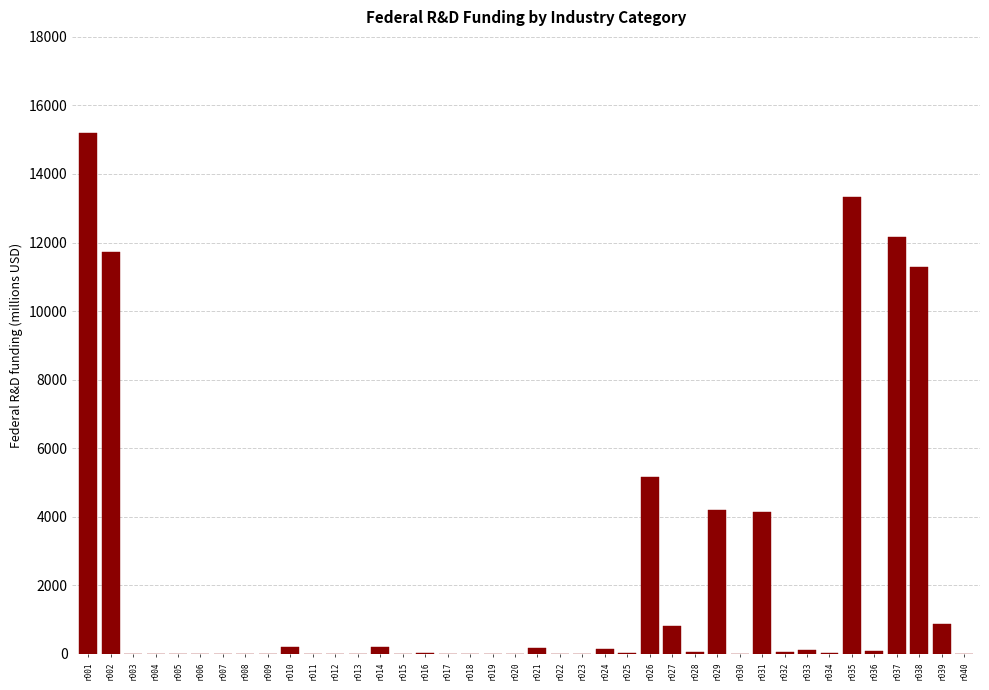

At which label is the value closest to 7591?

r026